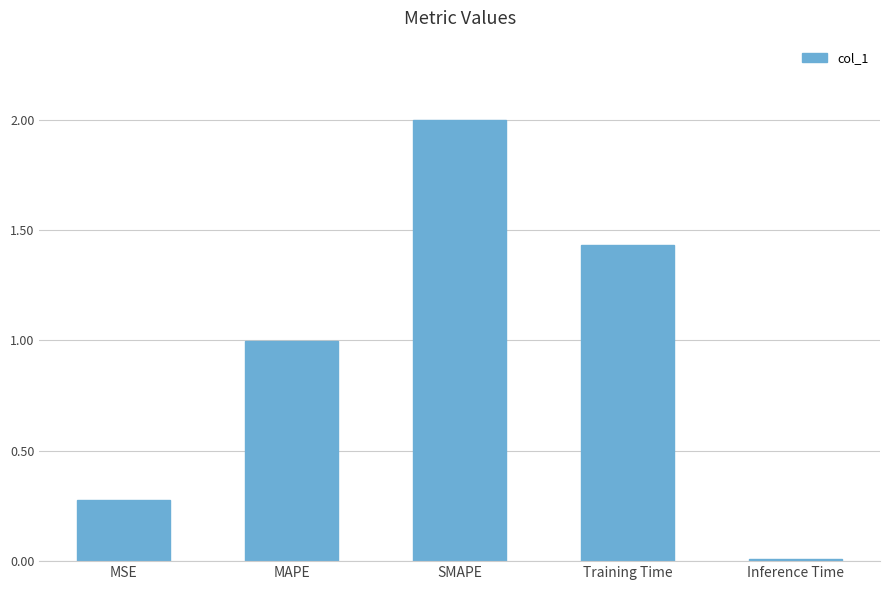

What is the label of the 2nd bar from the left?

MAPE